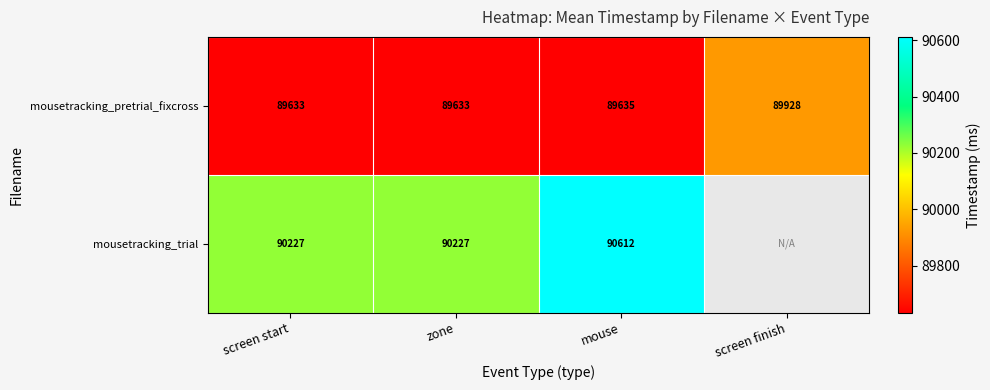

At zone, list the series in order from largest to smallest.

mousetracking_trial, mousetracking_pretrial_fixcross